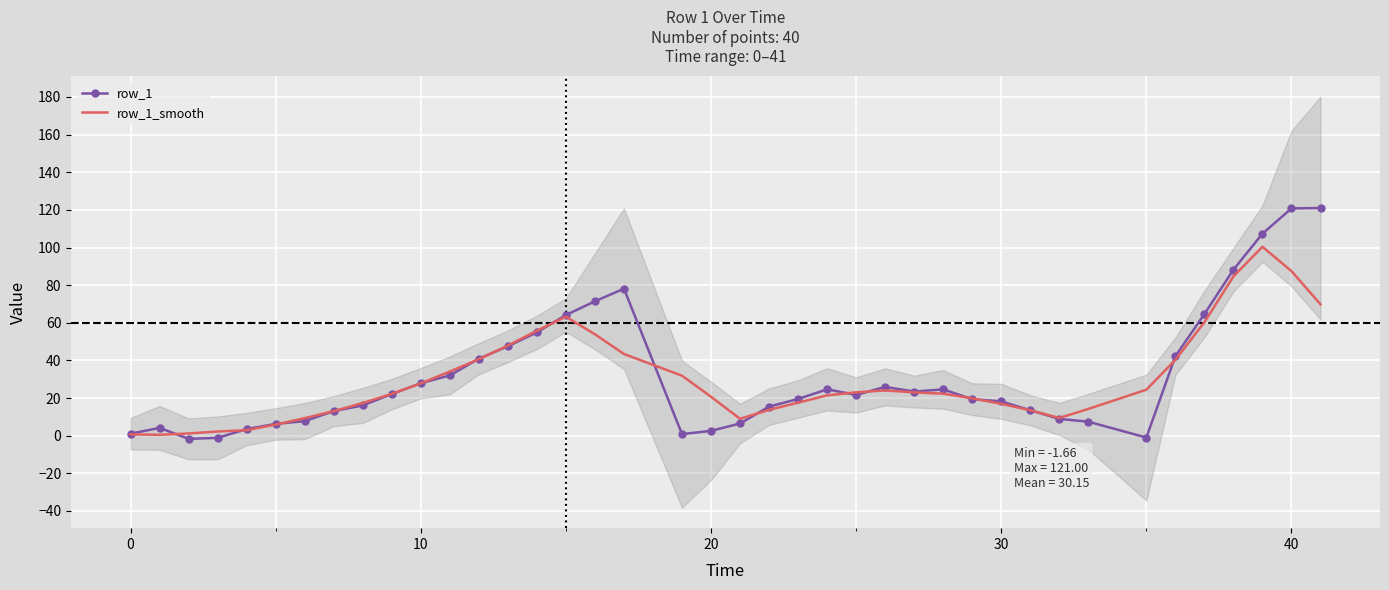

What is the total value across all series at 17?

121.6